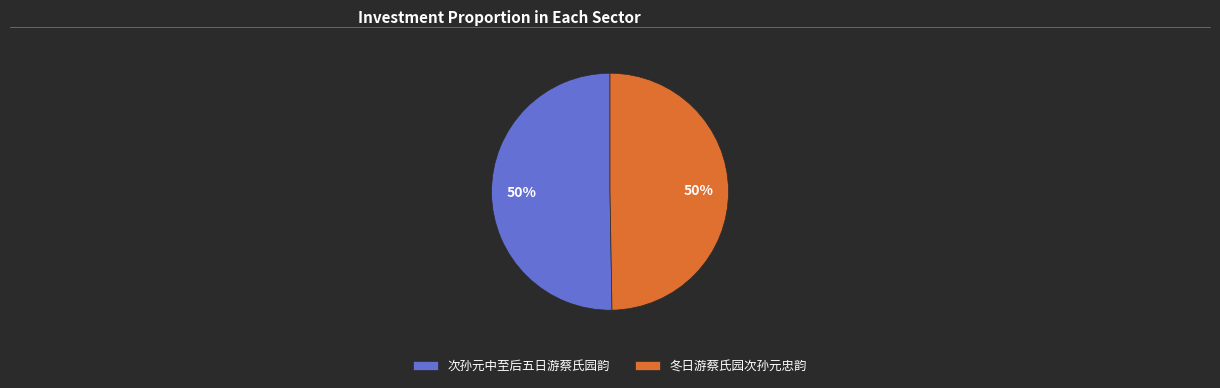

Is it true that 次孙元中至后五日游蔡氏园韵 is 39% of the pie?

False